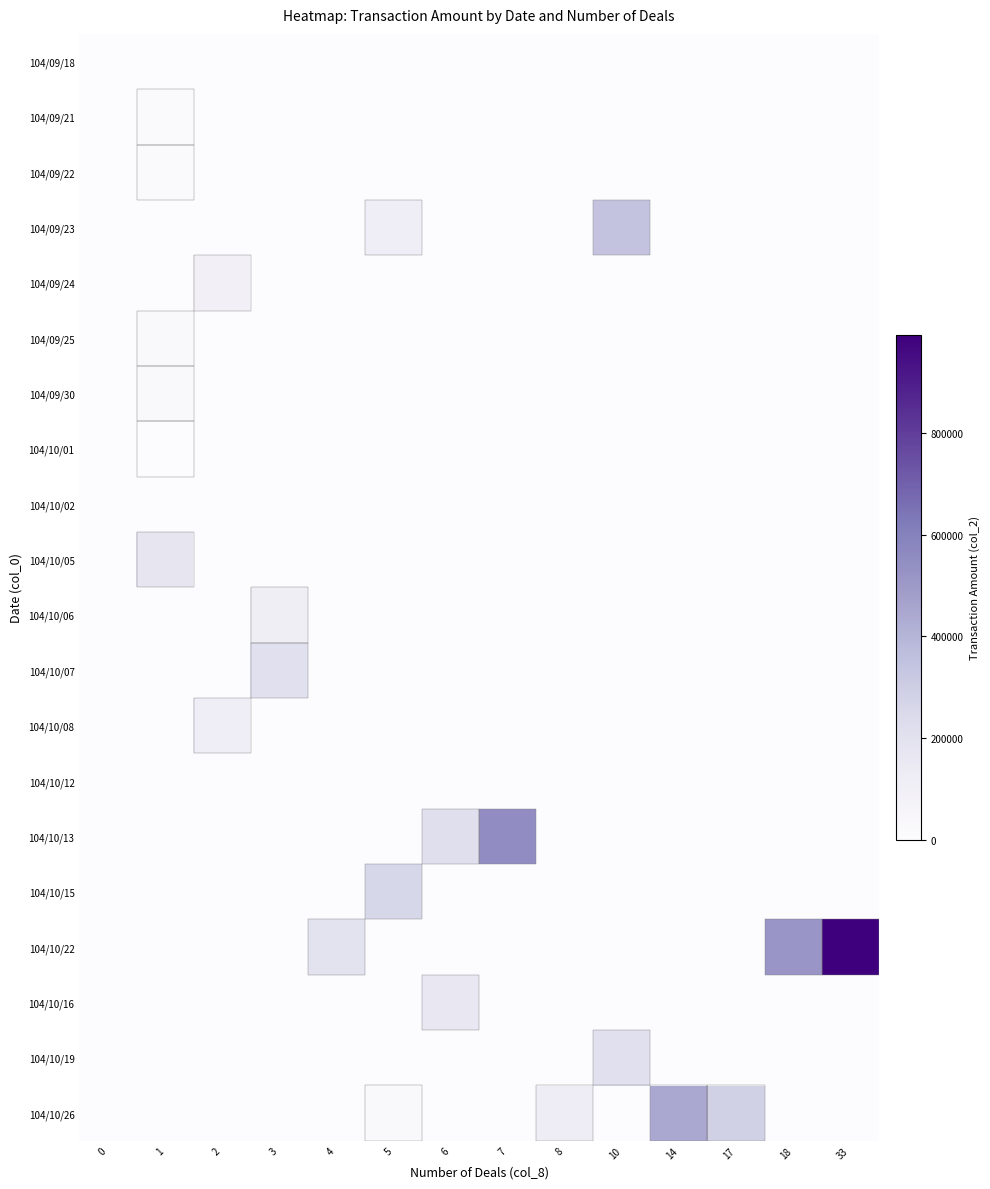

Reading right to left, transcribe all the data shown in this chart.

104/09/18: 33=0	18=0	17=0	14=0	10=0	8=0	7=0	6=0	5=0	4=0	3=0	2=0	1=0	0=0
104/09/21: 33=0	18=0	17=0	14=0	10=0	8=0	7=0	6=0	5=0	4=0	3=0	2=0	1=16800	0=0
104/09/22: 33=0	18=0	17=0	14=0	10=0	8=0	7=0	6=0	5=0	4=0	3=0	2=0	1=14880	0=0
104/09/23: 33=0	18=0	17=0	14=0	10=342020	8=0	7=0	6=0	5=122600	4=0	3=0	2=0	1=0	0=0
104/09/24: 33=0	18=0	17=0	14=0	10=0	8=0	7=0	6=0	5=0	4=0	3=0	2=96860	1=0	0=0
104/09/25: 33=0	18=0	17=0	14=0	10=0	8=0	7=0	6=0	5=0	4=0	3=0	2=0	1=20520	0=0
104/09/30: 33=0	18=0	17=0	14=0	10=0	8=0	7=0	6=0	5=0	4=0	3=0	2=0	1=20520	0=0
104/10/01: 33=0	18=0	17=0	14=0	10=0	8=0	7=0	6=0	5=0	4=0	3=0	2=0	1=3360	0=0
104/10/02: 33=0	18=0	17=0	14=0	10=0	8=0	7=0	6=0	5=0	4=0	3=0	2=0	1=0	0=0
104/10/05: 33=0	18=0	17=0	14=0	10=0	8=0	7=0	6=0	5=0	4=0	3=0	2=0	1=174840	0=0
104/10/06: 33=0	18=0	17=0	14=0	10=0	8=0	7=0	6=0	5=0	4=0	3=115940	2=0	1=0	0=0
104/10/07: 33=0	18=0	17=0	14=0	10=0	8=0	7=0	6=0	5=0	4=0	3=205830	2=0	1=0	0=0
104/10/08: 33=0	18=0	17=0	14=0	10=0	8=0	7=0	6=0	5=0	4=0	3=0	2=123400	1=0	0=0
104/10/12: 33=0	18=0	17=0	14=0	10=0	8=0	7=0	6=0	5=0	4=0	3=0	2=0	1=0	0=0
104/10/13: 33=0	18=0	17=0	14=0	10=0	8=0	7=547500	6=209600	5=0	4=0	3=0	2=0	1=0	0=0
104/10/15: 33=0	18=0	17=0	14=0	10=0	8=0	7=0	6=0	5=262950	4=0	3=0	2=0	1=0	0=0
104/10/22: 33=993370	18=515290	17=0	14=0	10=0	8=0	7=0	6=0	5=0	4=196250	3=0	2=0	1=0	0=0
104/10/16: 33=0	18=0	17=0	14=0	10=0	8=0	7=0	6=158530	5=0	4=0	3=0	2=0	1=0	0=0
104/10/19: 33=0	18=0	17=0	14=0	10=207210	8=0	7=0	6=0	5=0	4=0	3=0	2=0	1=0	0=0
104/10/26: 33=0	18=0	17=283970	14=446050	10=0	8=126410	7=0	6=0	5=20520	4=0	3=0	2=0	1=0	0=0